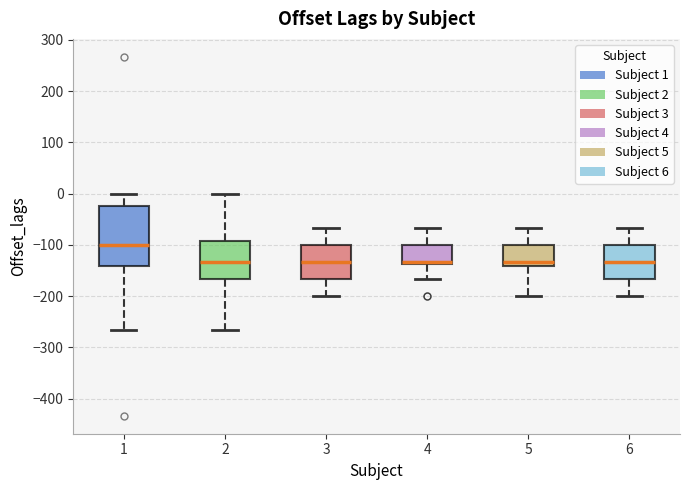

Comparing the boxes themselves (not the whiskers), which one is the tallest?

1